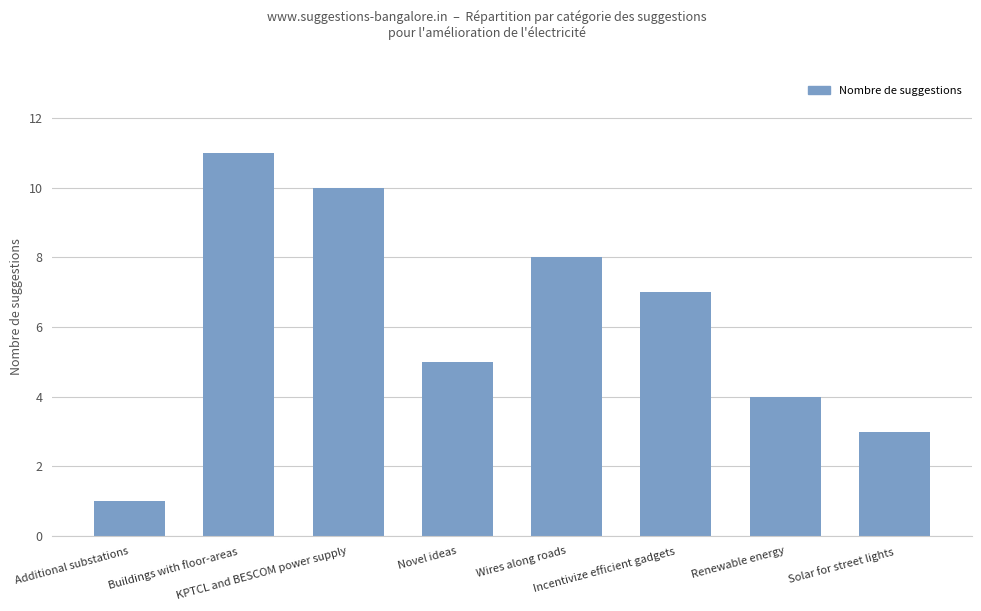

Rank the categories by value from highest to lowest.

Buildings with floor-areas, KPTCL and BESCOM power supply, Wires along roads, Incentivize efficient gadgets, Novel ideas, Renewable energy, Solar for street lights, Additional substations